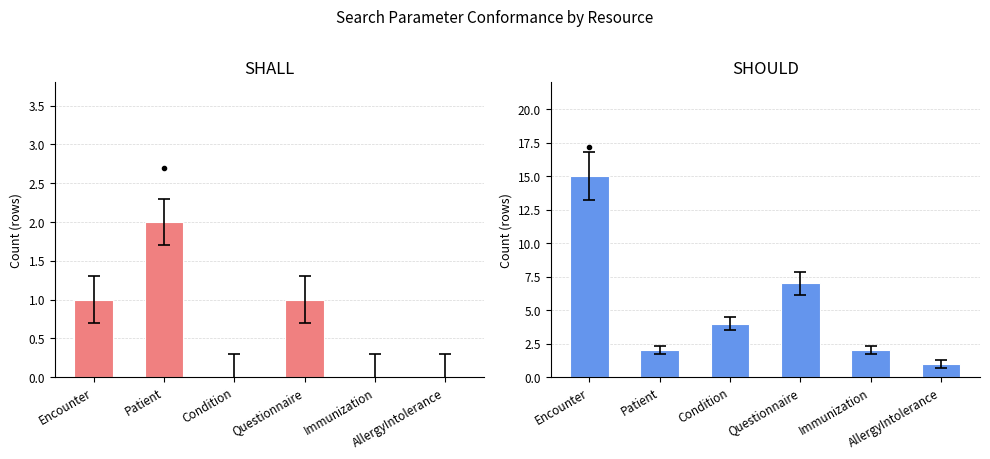

Which has a higher value, Condition or AllergyIntolerance?

Condition